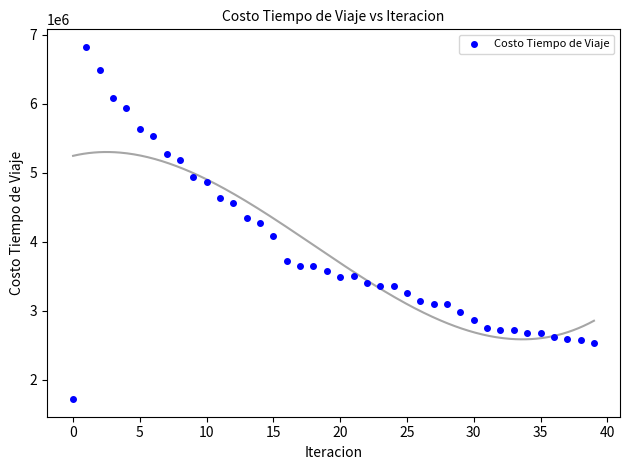

What is the range of Y values (max minus min)?

5104721.3